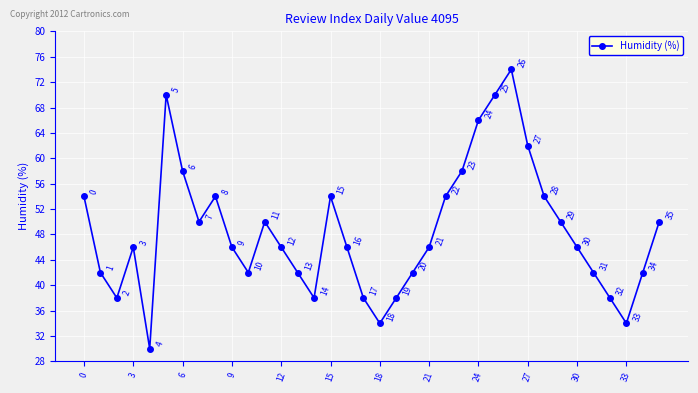

What is the smallest value displayed?

30